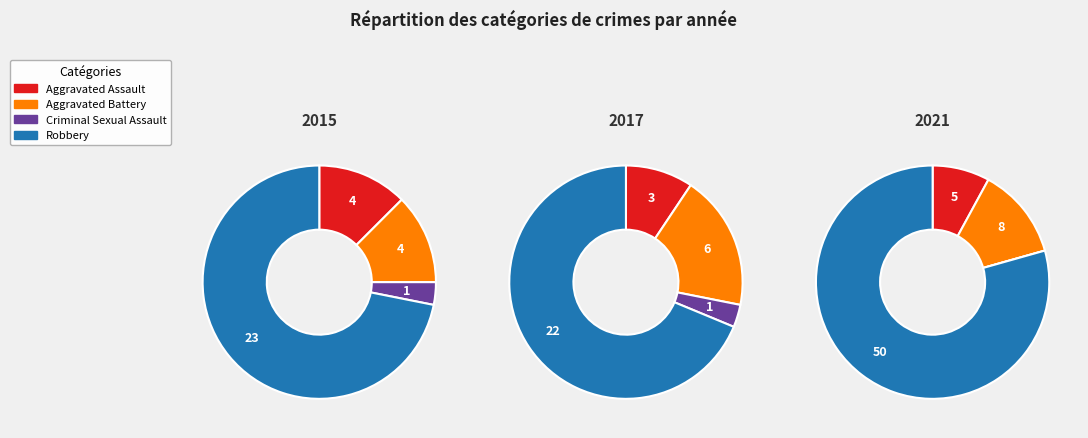

Does any single category account for the majority?

Yes